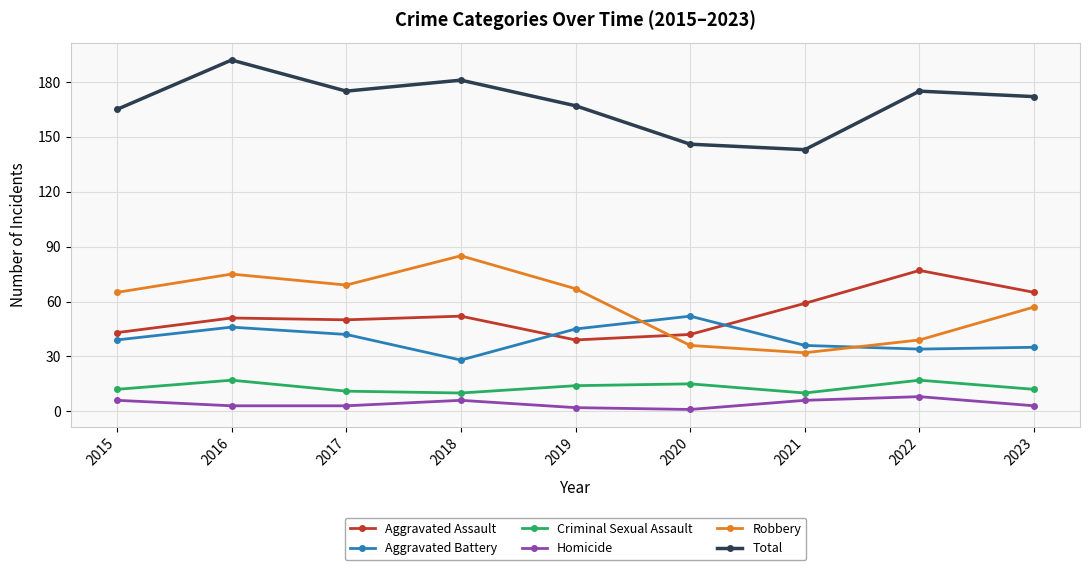

At which label is Aggravated Assault closest to 58?

2021